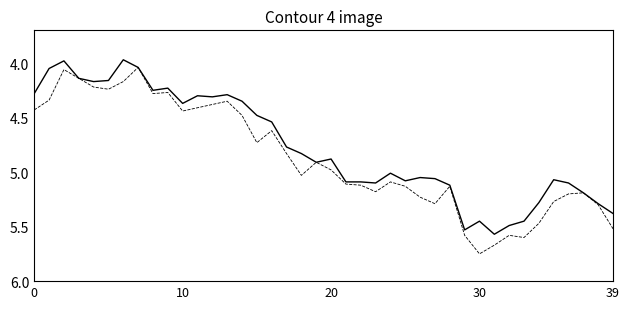

How many lines are shown in the chart?

2